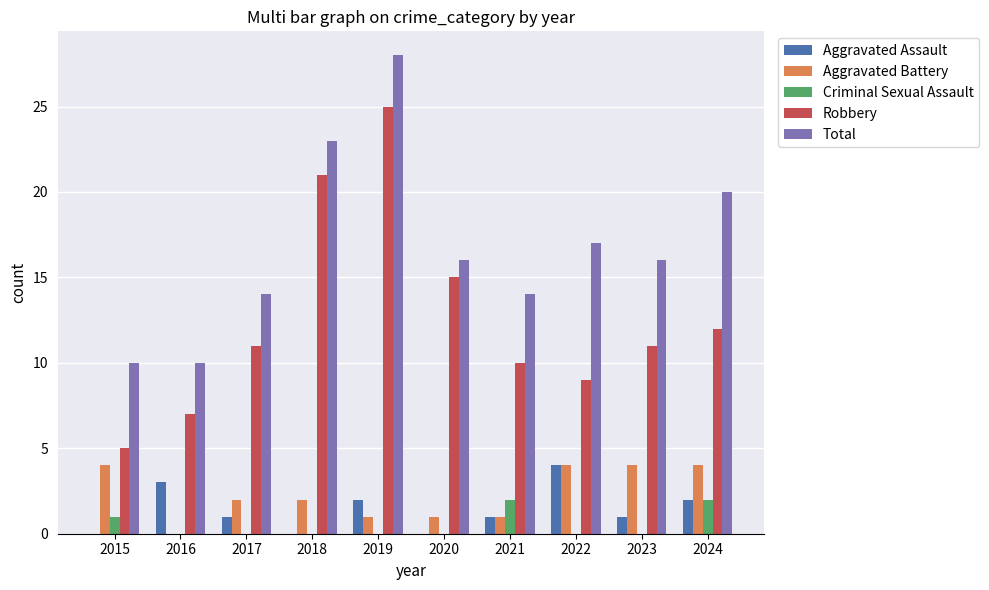

What is the sum of the Robbery values at 2017 and 2019?

36